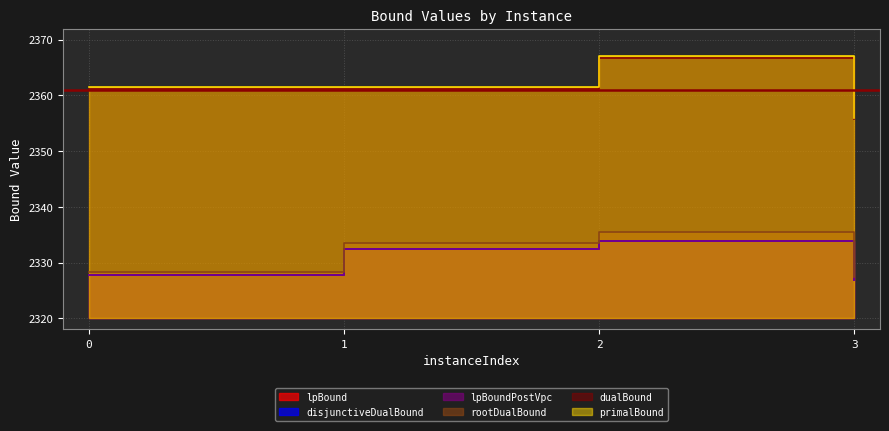

What is the total value across all series at 2?

14071.0